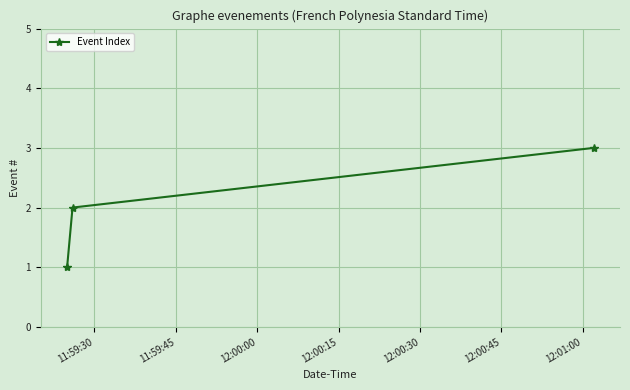

What is the sum of all values?

6